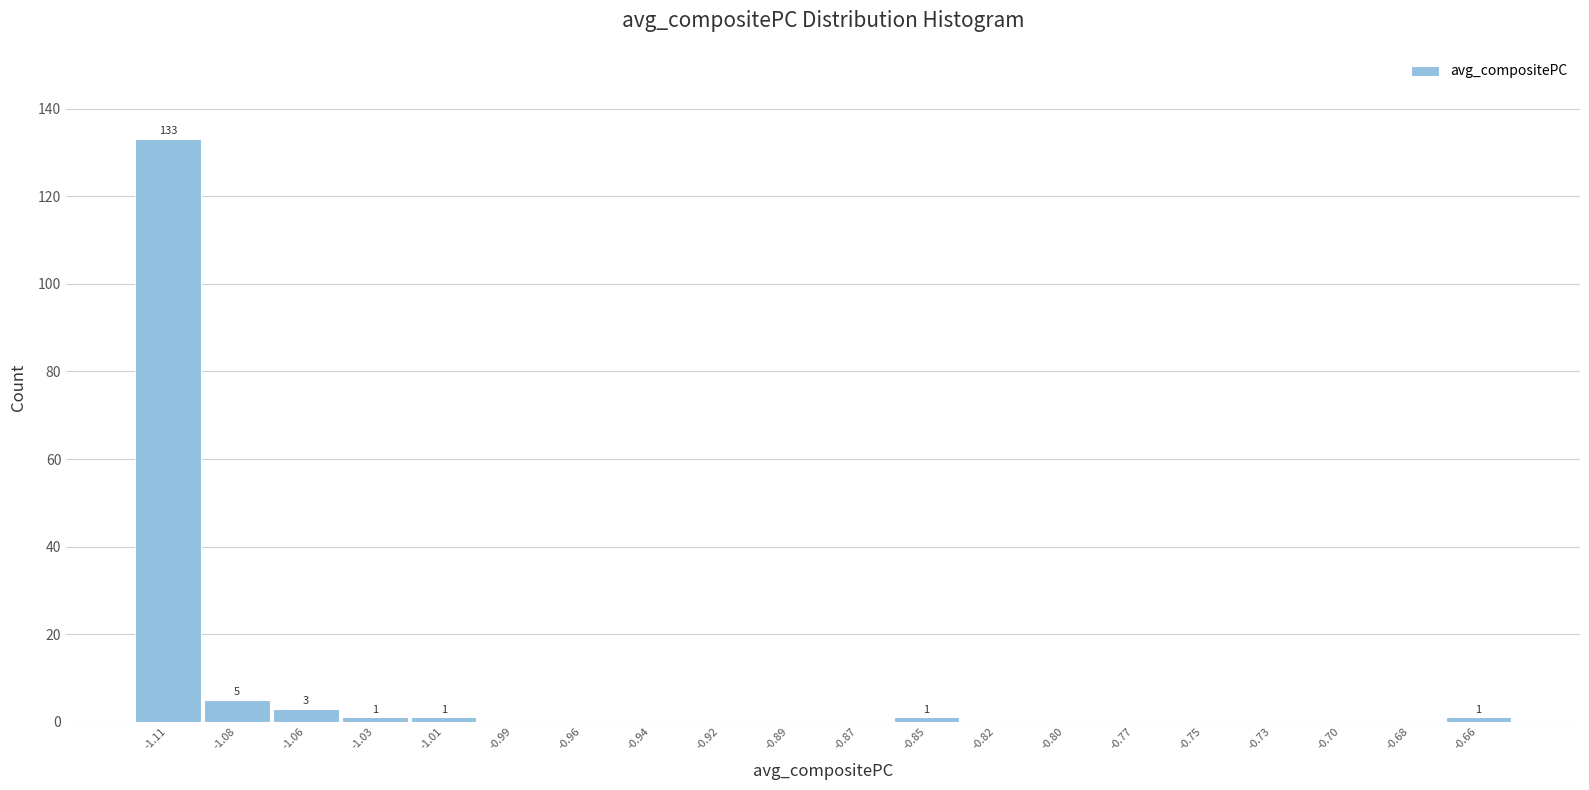

Reading left to right, what are all the values shown in this chart?

-1.11=133	-1.08=5	-1.06=3	-1.03=1	-1.01=1	-0.99=0	-0.96=0	-0.94=0	-0.92=0	-0.89=0	-0.87=0	-0.85=1	-0.82=0	-0.80=0	-0.77=0	-0.75=0	-0.73=0	-0.70=0	-0.68=0	-0.66=1